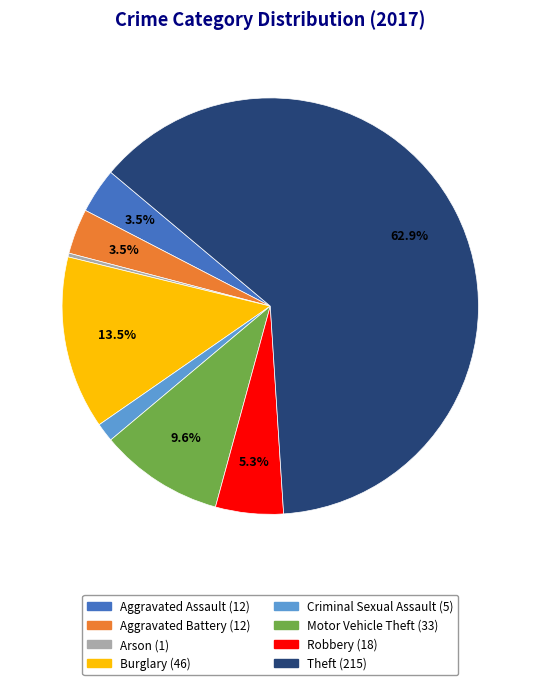

Does Arson represent more than half of the total?

No